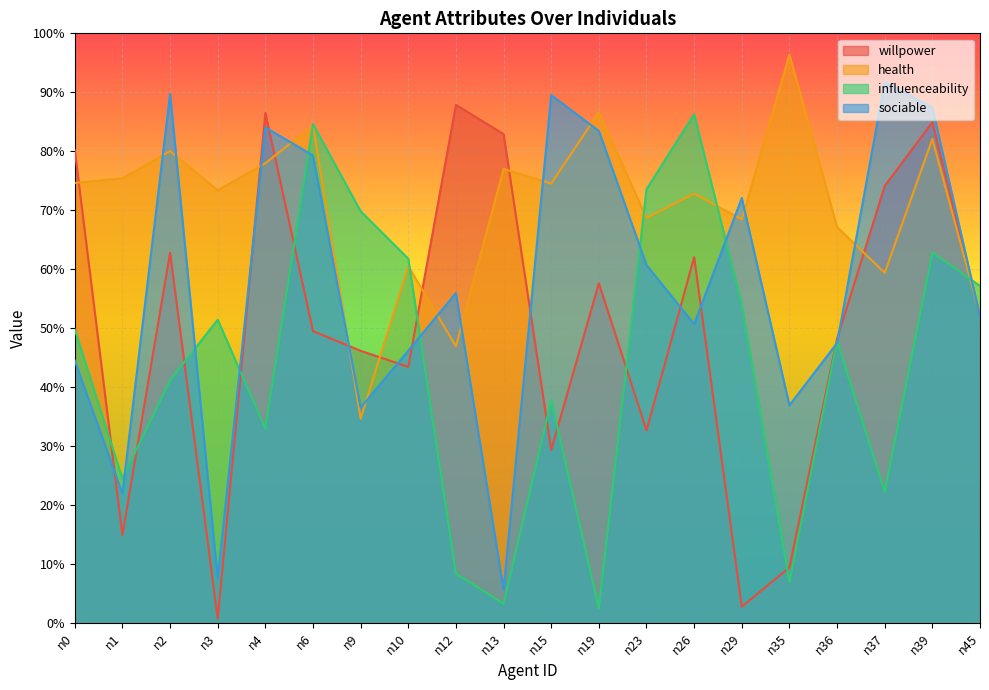

Reading right to left, what are all the values shown in this chart?

willpower: n45=0.5	n39=0.8	n37=0.7	n36=0.5	n35=0.1	n29=0.0	n26=0.6	n23=0.3	n19=0.6	n15=0.3	n13=0.8	n12=0.9	n10=0.4	n9=0.5	n6=0.5	n4=0.9	n3=0.0	n2=0.6	n1=0.1	n0=0.8
health: n45=0.5	n39=0.8	n37=0.6	n36=0.7	n35=1.0	n29=0.7	n26=0.7	n23=0.7	n19=0.9	n15=0.7	n13=0.8	n12=0.5	n10=0.6	n9=0.3	n6=0.8	n4=0.8	n3=0.7	n2=0.8	n1=0.8	n0=0.7
influenceability: n45=0.6	n39=0.6	n37=0.2	n36=0.5	n35=0.1	n29=0.5	n26=0.9	n23=0.7	n19=0.0	n15=0.4	n13=0.0	n12=0.1	n10=0.6	n9=0.7	n6=0.8	n4=0.3	n3=0.5	n2=0.4	n1=0.2	n0=0.5
sociable: n45=0.5	n39=0.9	n37=0.9	n36=0.5	n35=0.4	n29=0.7	n26=0.5	n23=0.6	n19=0.8	n15=0.9	n13=0.1	n12=0.6	n10=0.5	n9=0.4	n6=0.8	n4=0.8	n3=0.1	n2=0.9	n1=0.2	n0=0.4